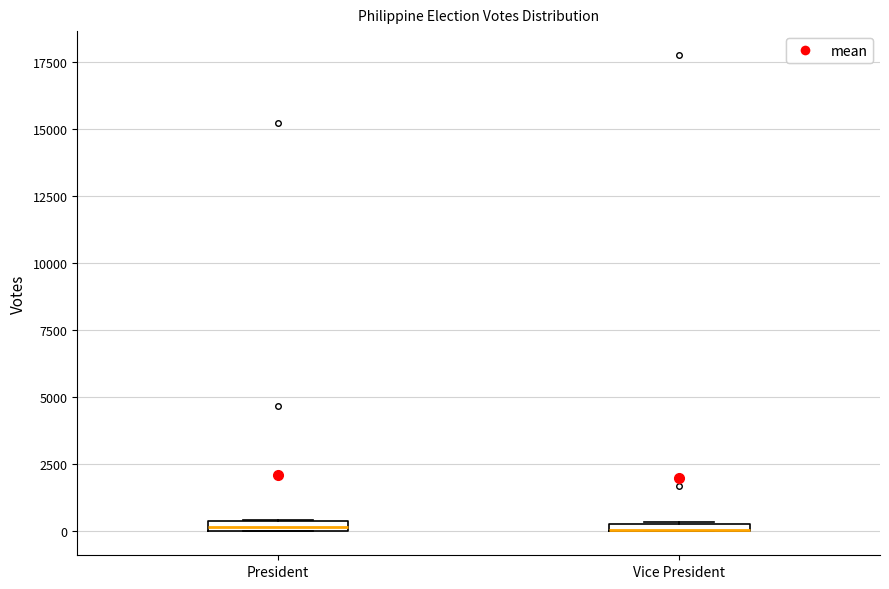

Where is the lower edge of the box for President on the y-axis? The values are not printed on the chart, so give them approximately, as read against the axis.

0